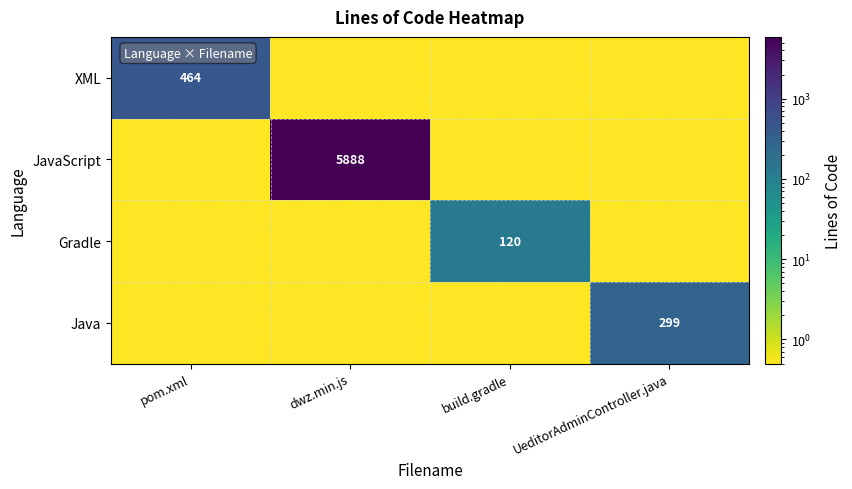

Is it true that JavaScript equals 5888.0 at dwz.min.js?

True